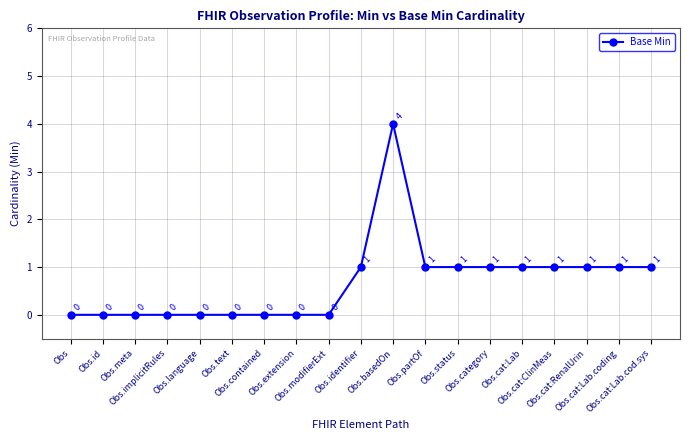

What is the maximum value shown in the chart?

4